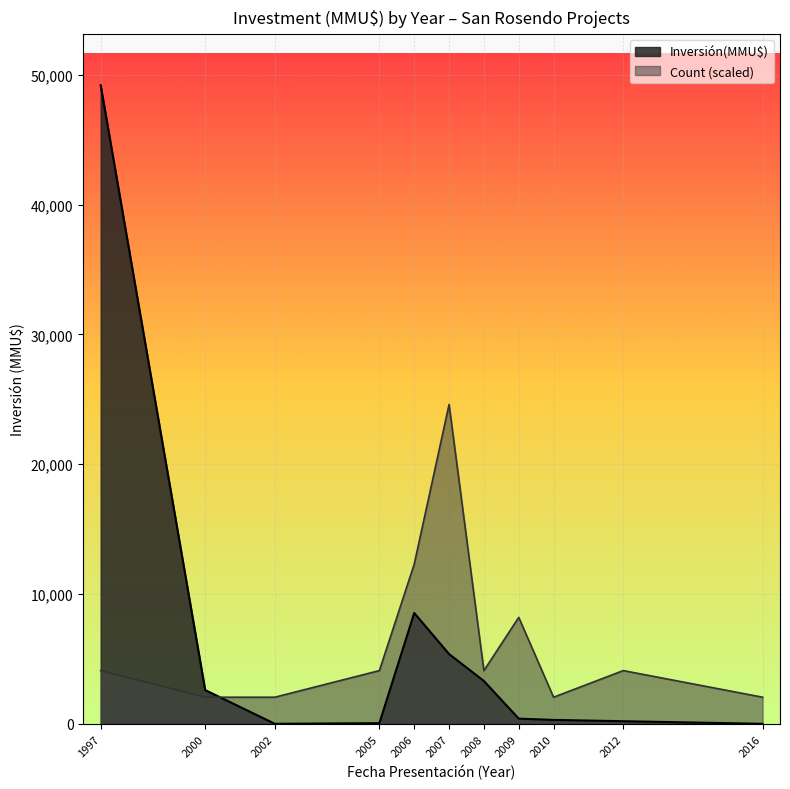

How many data points are above 234?

16